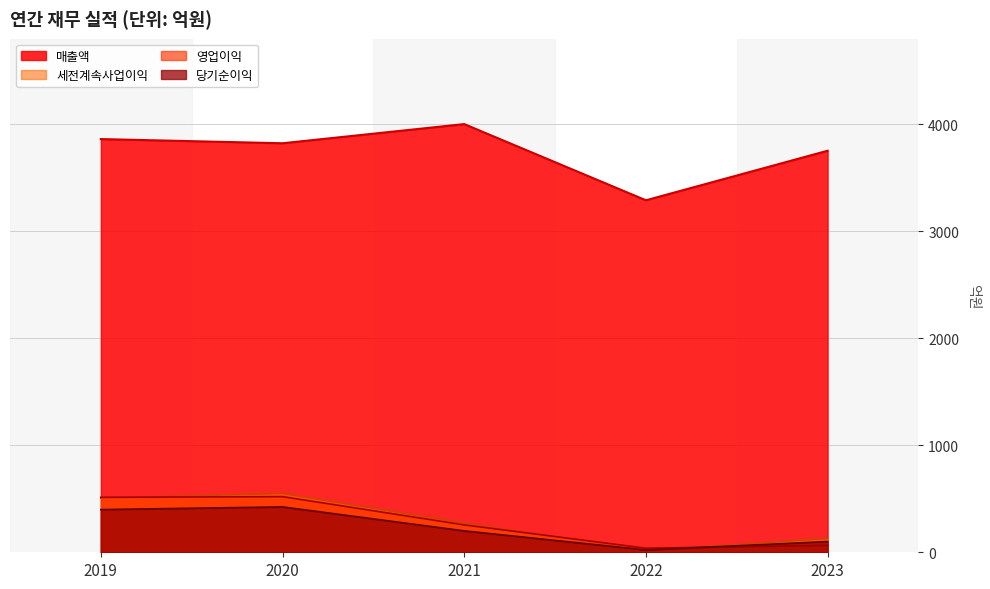

The 당기순이익 series shows 234 at 2020. True or false?

False